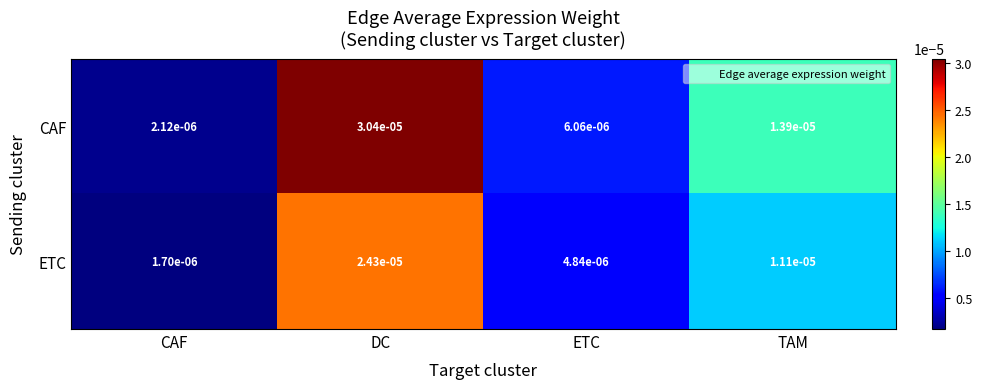

Rank the series by their average value, from lowest to highest.

ETC, CAF